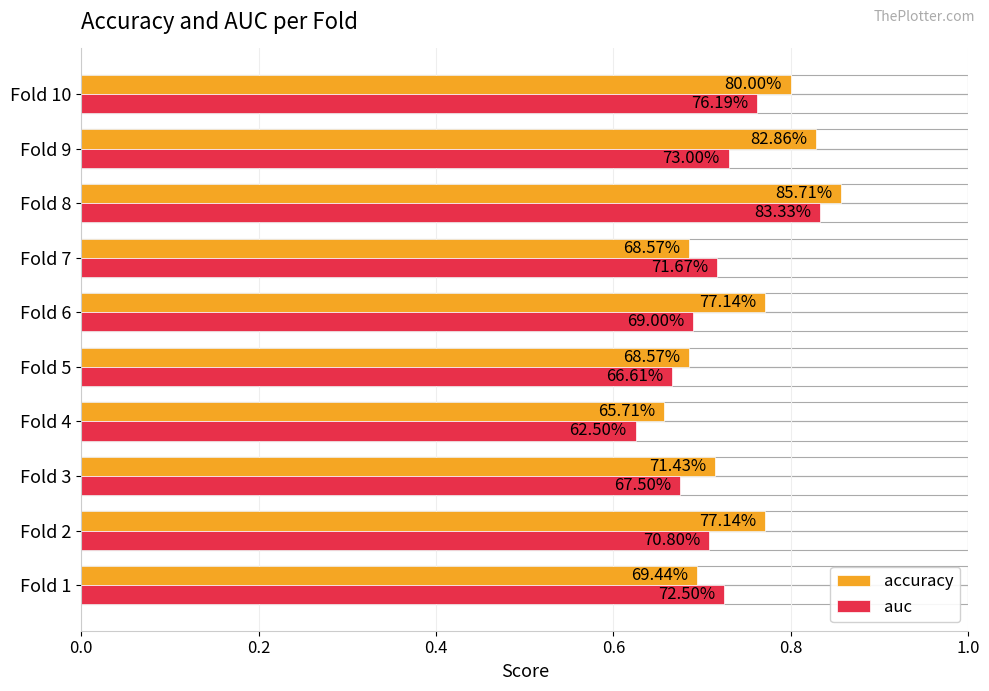

List the series in order of their peak value, lowest first.

auc, accuracy